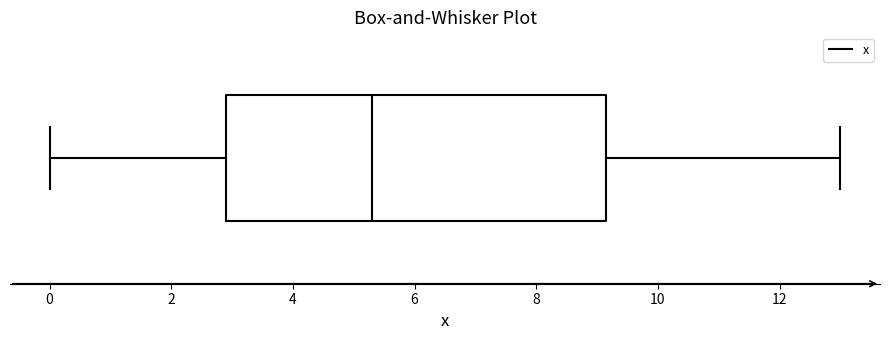

Transcribe this box plot: give where the median line is, the range the box spans, and where the two whiskers end, as read against the x-axis. The values are not printed on the chart, so give them approximately, as read against the axis.

median 5.4, box 3.0 to 9.2, whiskers 0.0 to 13.0